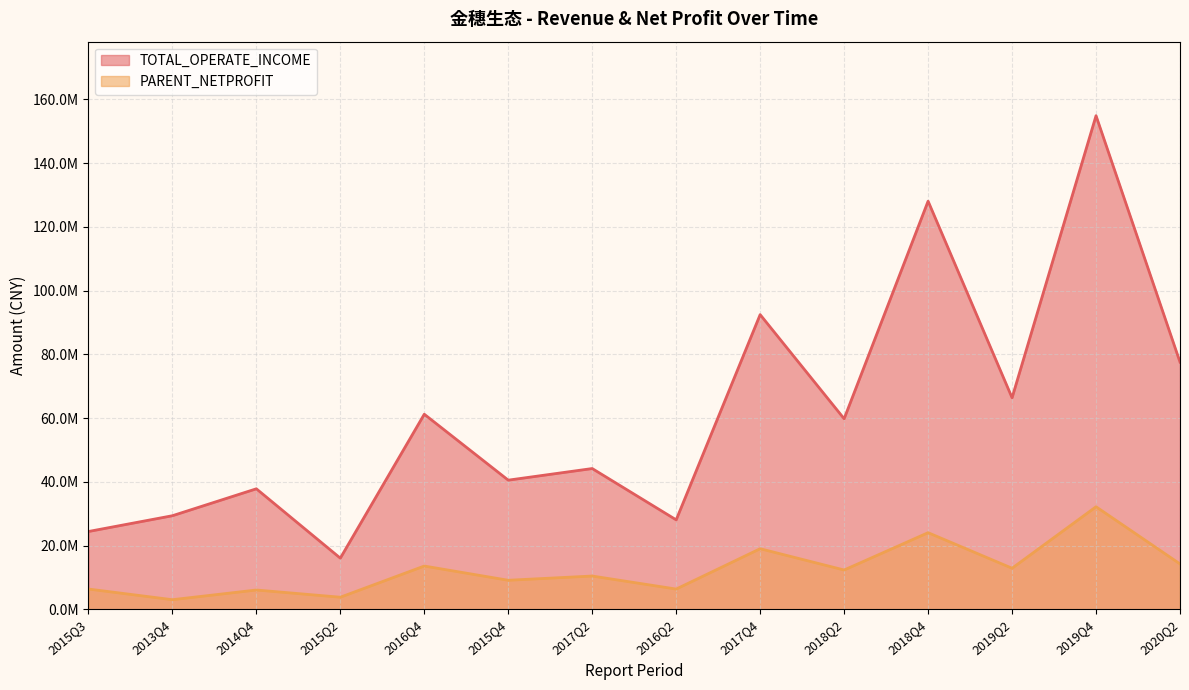

Rank the series by their average value, from lowest to highest.

PARENT_NETPROFIT, TOTAL_OPERATE_INCOME